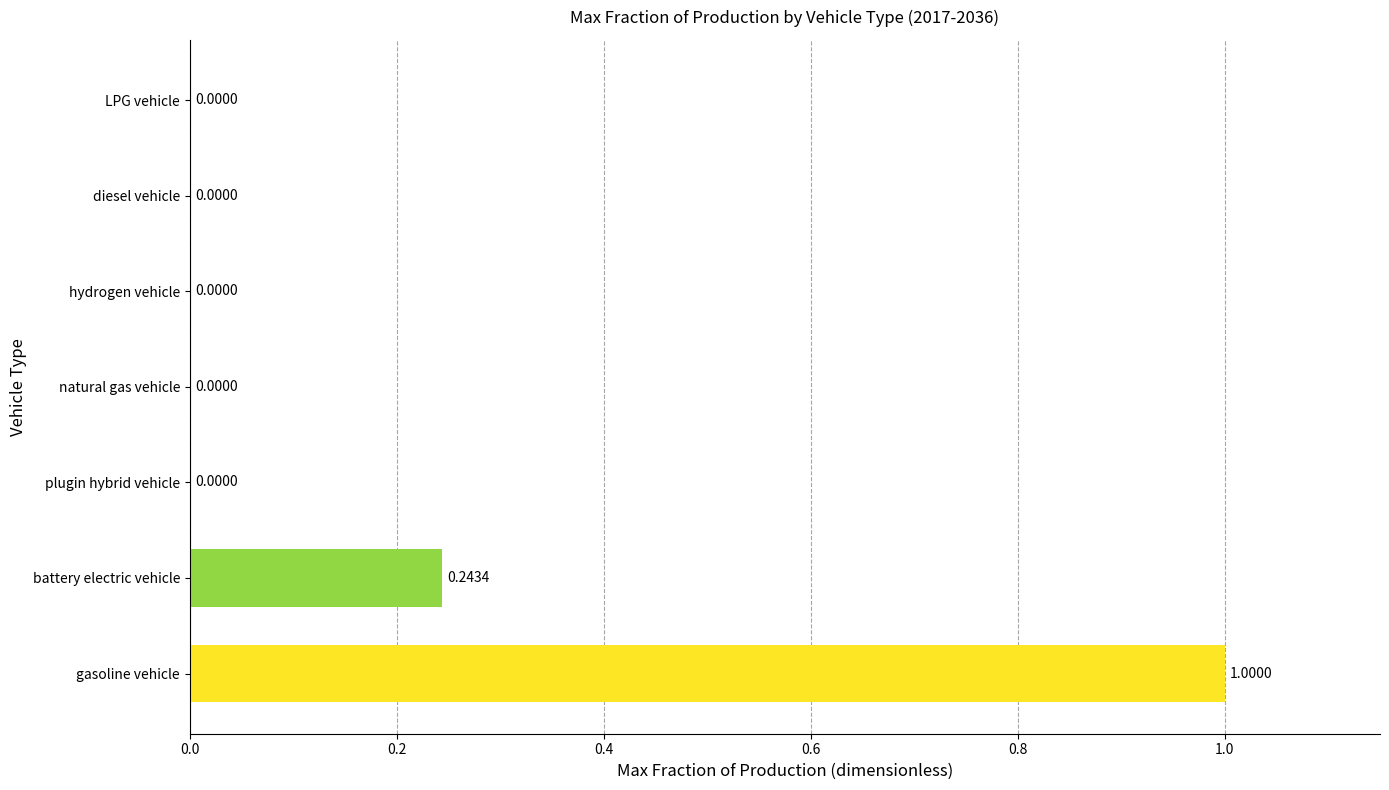

What is the sum of all values?

1.2